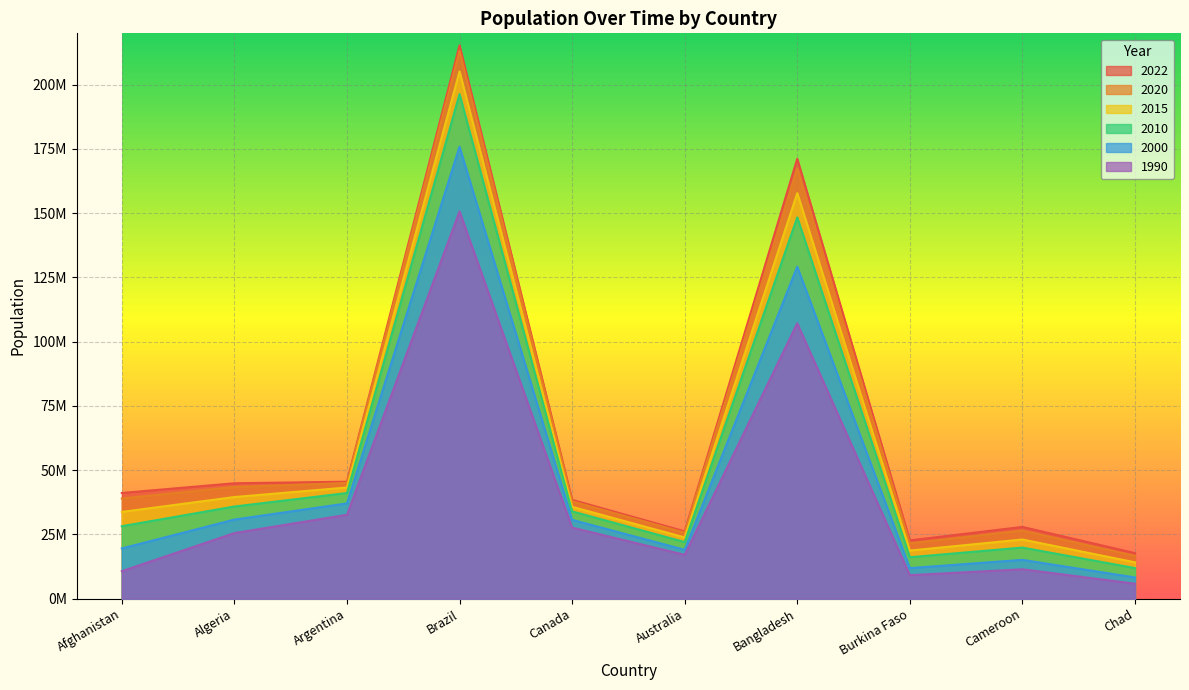

The value of population_2015 at Algeria is 58532896. True or false?

False